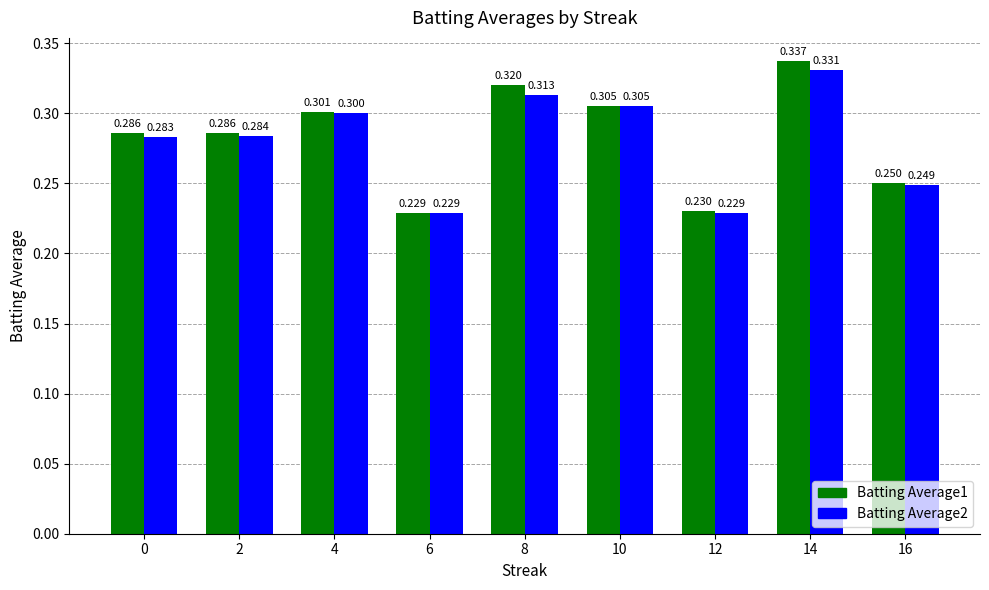

Is it true that Batting Average1 equals 0.4 at 10?

False